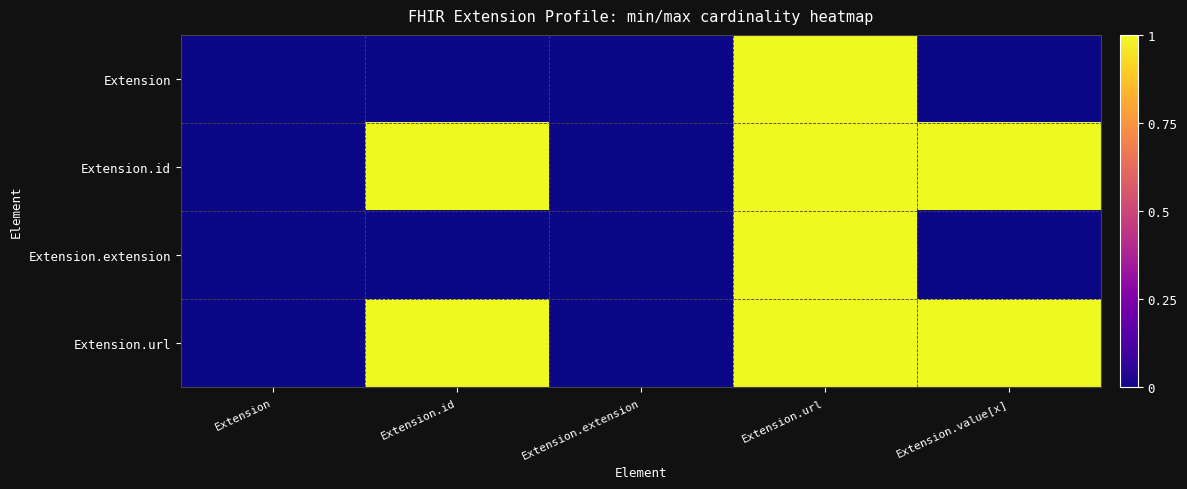

Reading left to right, extract all data points from this chart.

Extension: Extension=0	Extension.id=0	Extension.extension=0	Extension.url=1	Extension.value[x]=0
Extension.id: Extension=0	Extension.id=1	Extension.extension=0	Extension.url=1	Extension.value[x]=1
Extension.extension: Extension=0	Extension.id=0	Extension.extension=0	Extension.url=1	Extension.value[x]=0
Extension.url: Extension=0	Extension.id=1	Extension.extension=0	Extension.url=1	Extension.value[x]=1